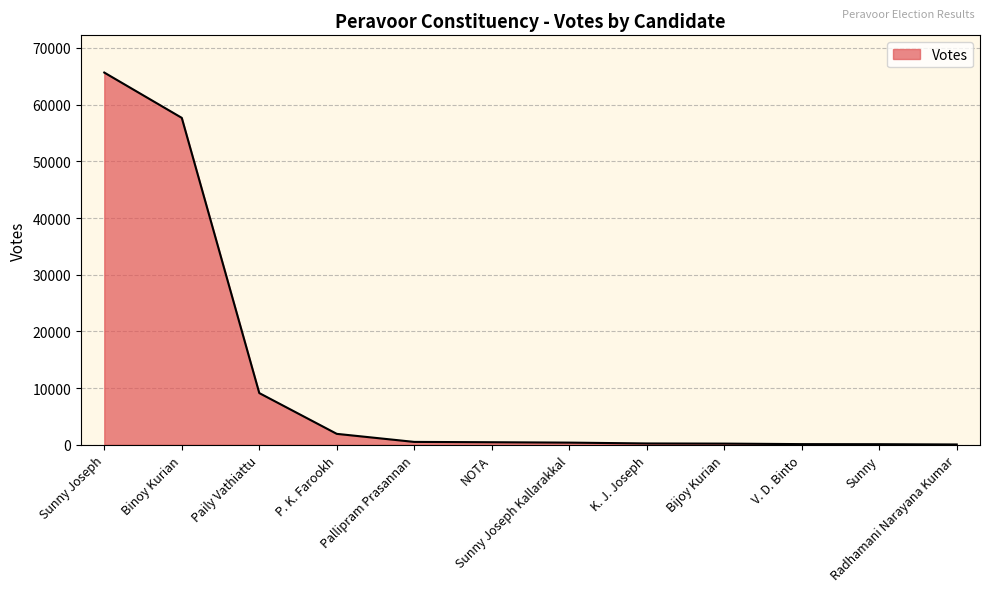

What is the label of the 3rd point from the left?

Paily Vathiattu